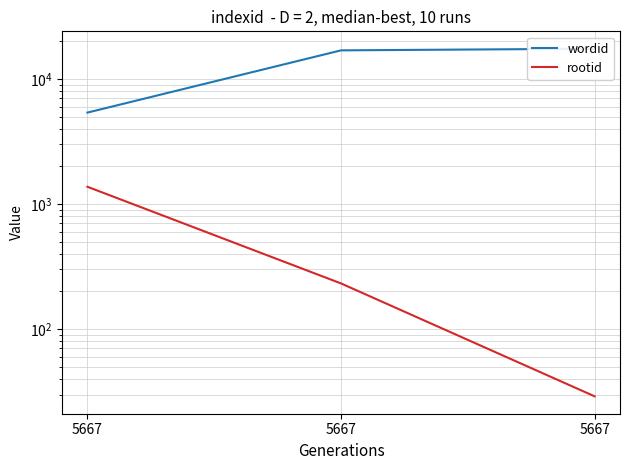

Rank the categories by rootid value from highest to lowest.

5667, 5667, 5667